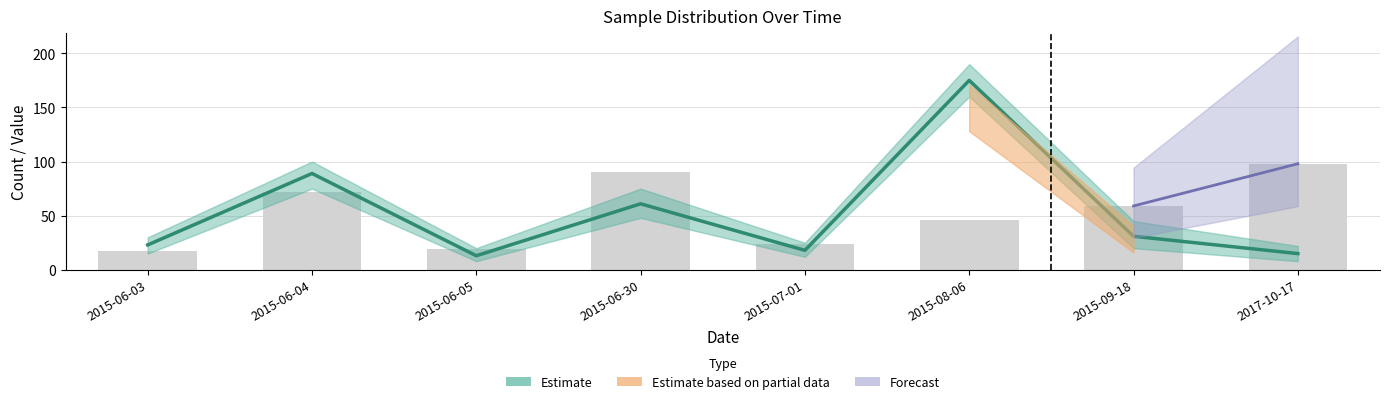

Where does the data first go above 31?

2015-06-04